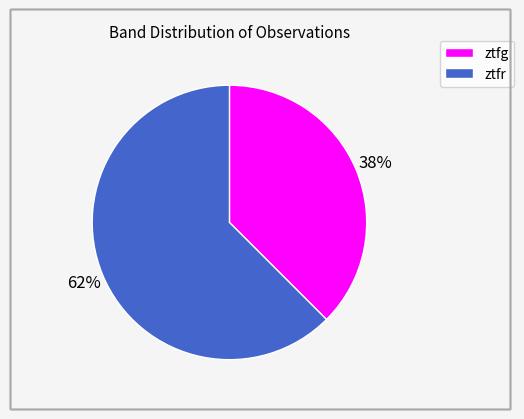

Do ztfg and ztfr together represent more than half of the pie?

Yes